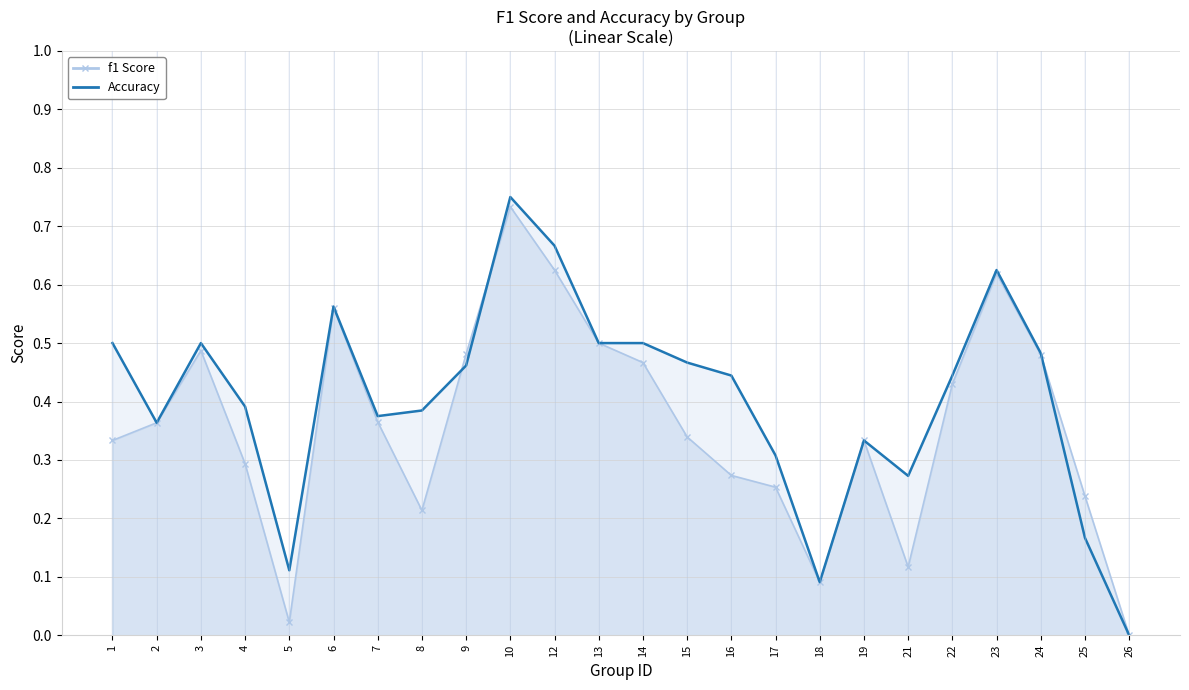

Where is the data nearest to the value 0?

26